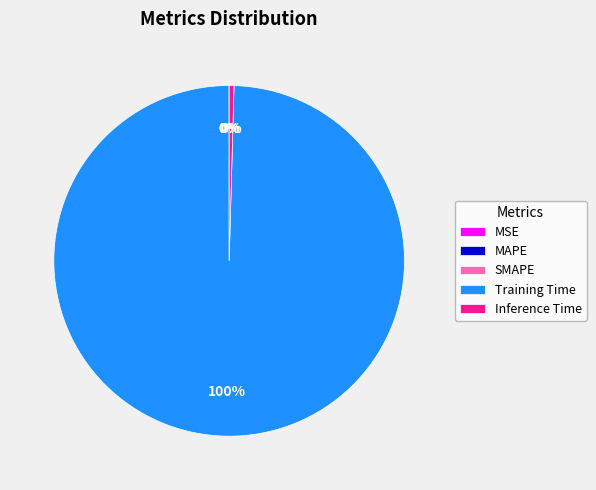

The Training Time slice represents 100% of the pie. True or false?

True